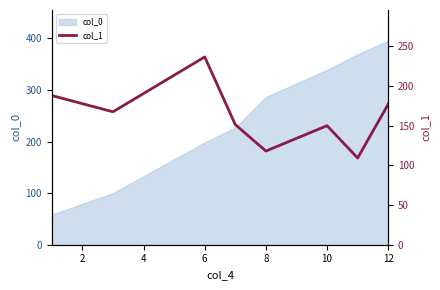

What is the highest value of the col_0 series?

395.7